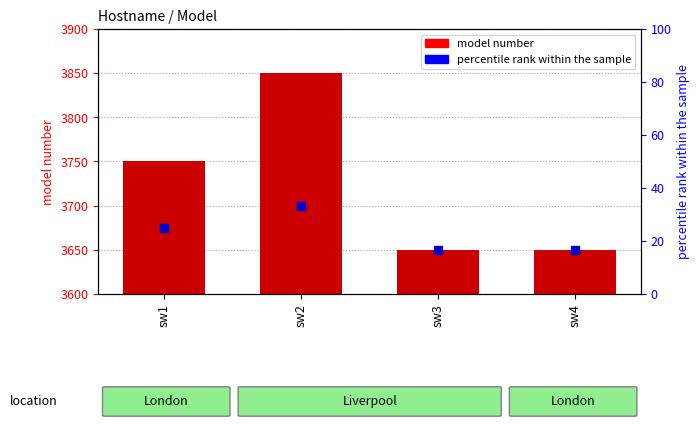

At which label is the value closest to 3750?

sw1